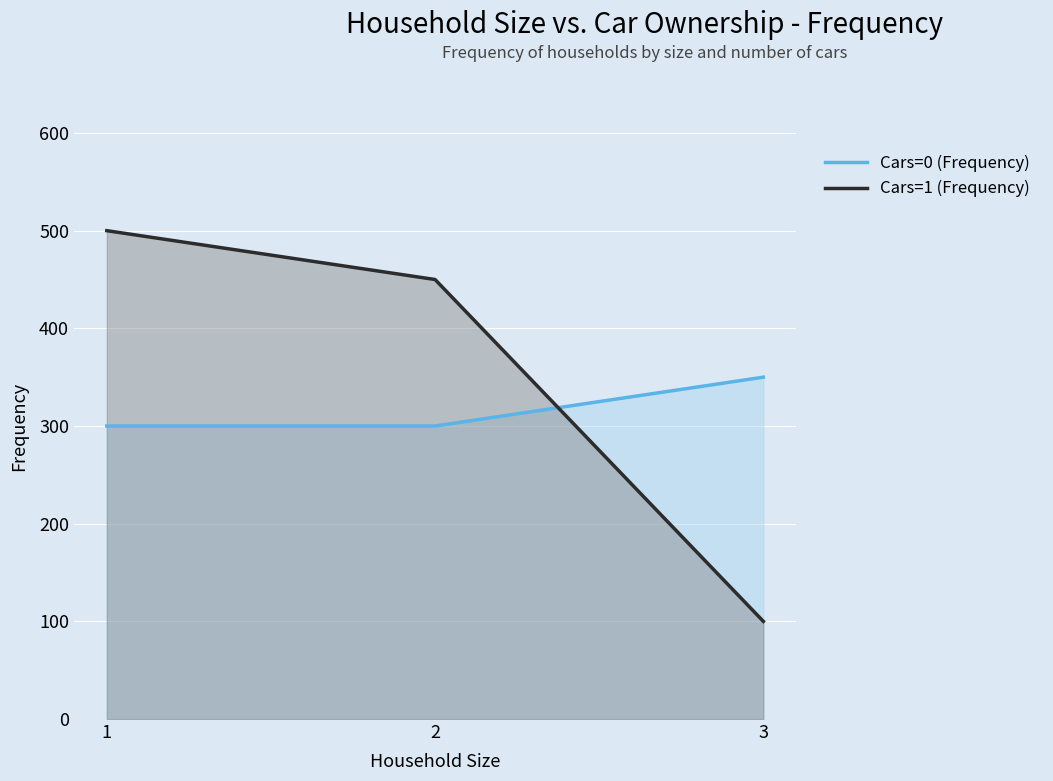

Count the number of categories in the chart.

3